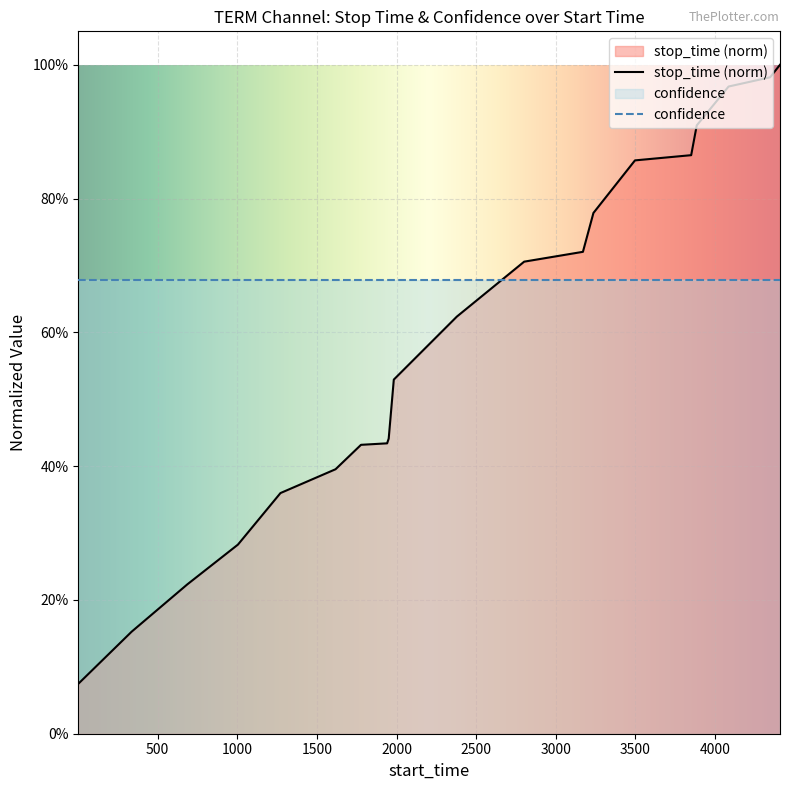

Where is the data nearest to the value 0?

1